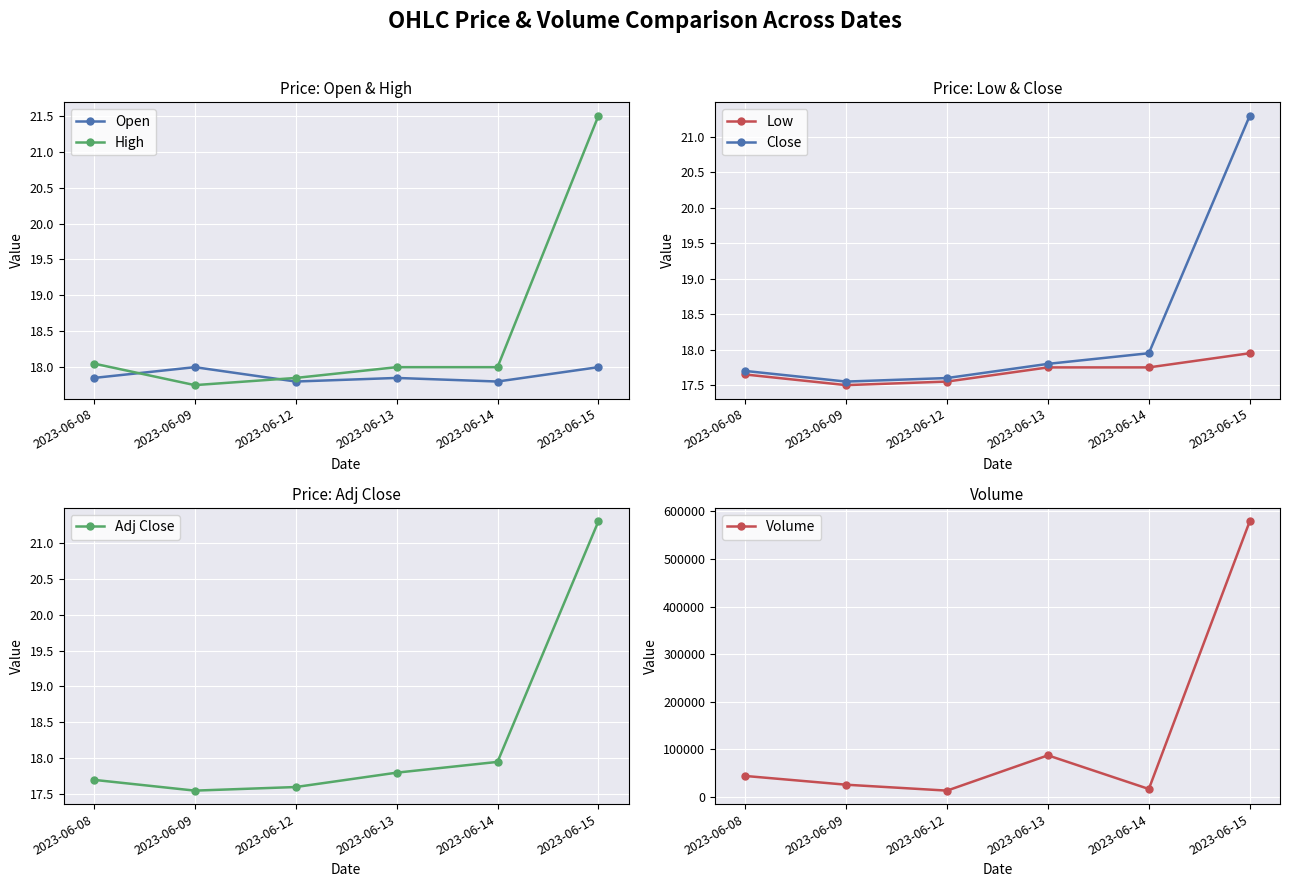

The Open series shows 18.0 at 2023-06-09. True or false?

True